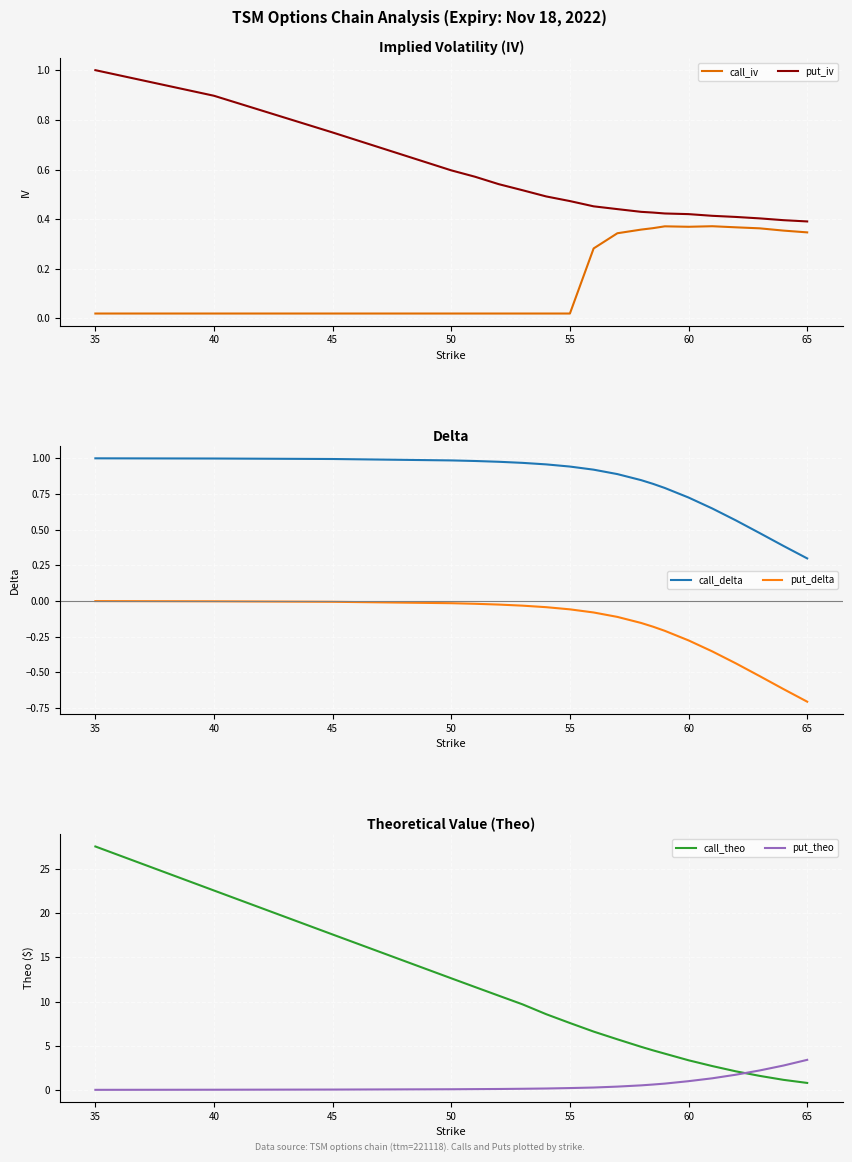

Reading left to right, extract all data points from this chart.

call_iv: 0.0	0.0	0.0	0.0	0.0	0.0	0.0	0.0	0.0	0.3	0.3	0.4	0.4	0.4	0.4	0.4	0.4	0.4	0.4	0.3
put_iv: 1.0	0.9	0.7	0.6	0.6	0.5	0.5	0.5	0.5	0.5	0.4	0.4	0.4	0.4	0.4	0.4	0.4	0.4	0.4	0.4
call_delta: 1.0	1.0	1.0	1.0	1.0	1.0	1.0	1.0	0.9	0.9	0.9	0.8	0.8	0.8	0.7	0.6	0.6	0.5	0.4	0.3
put_delta: -0.0	-0.0	-0.0	-0.0	-0.0	-0.0	-0.0	-0.0	-0.1	-0.1	-0.1	-0.2	-0.2	-0.2	-0.3	-0.4	-0.4	-0.5	-0.6	-0.7
call_theo: 27.6	22.6	17.6	12.6	11.6	10.7	9.7	8.6	7.6	6.6	5.7	4.9	4.5	4.1	3.4	2.7	2.1	1.6	1.1	0.8
put_theo: 0.0	0.0	0.0	0.1	0.1	0.1	0.1	0.2	0.2	0.3	0.4	0.5	0.6	0.7	1.0	1.3	1.7	2.2	2.8	3.4